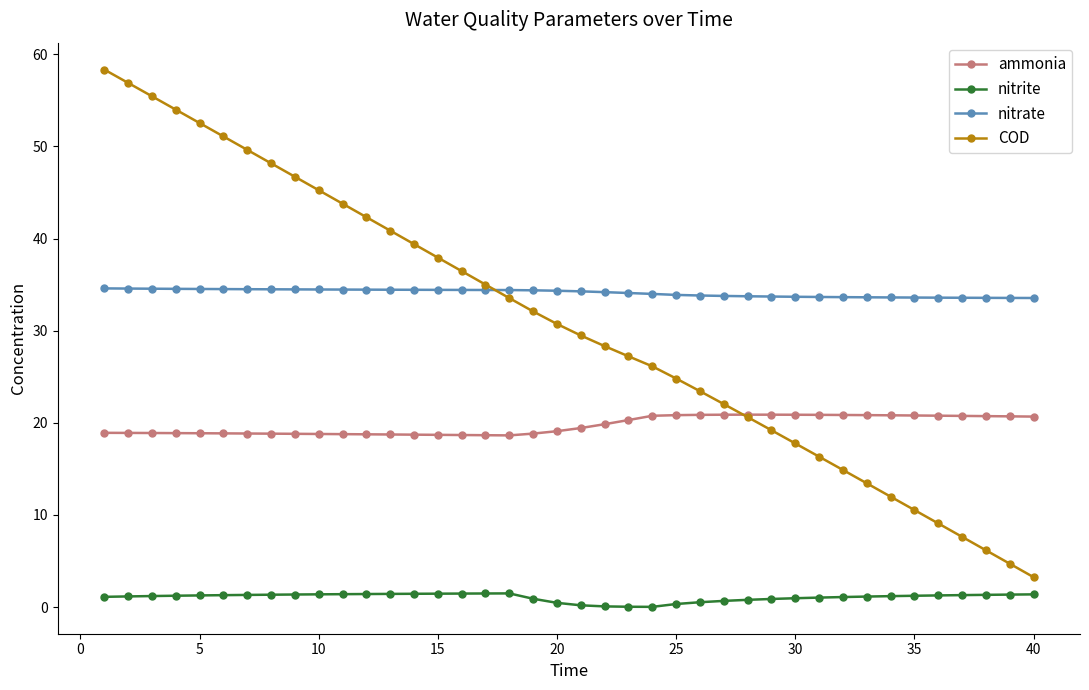

What is the maximum value for ammonia?

20.9